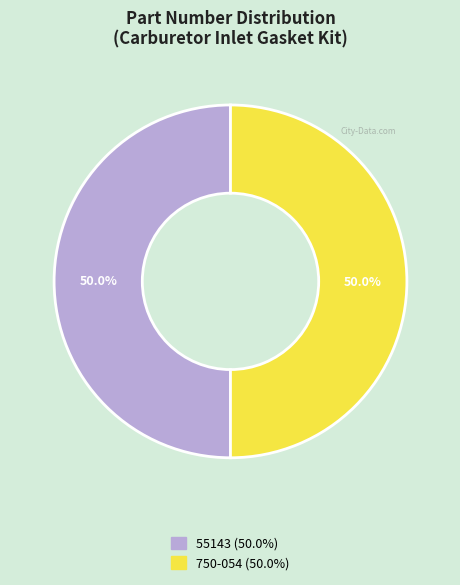

The 750-054 slice represents 50% of the pie. True or false?

True